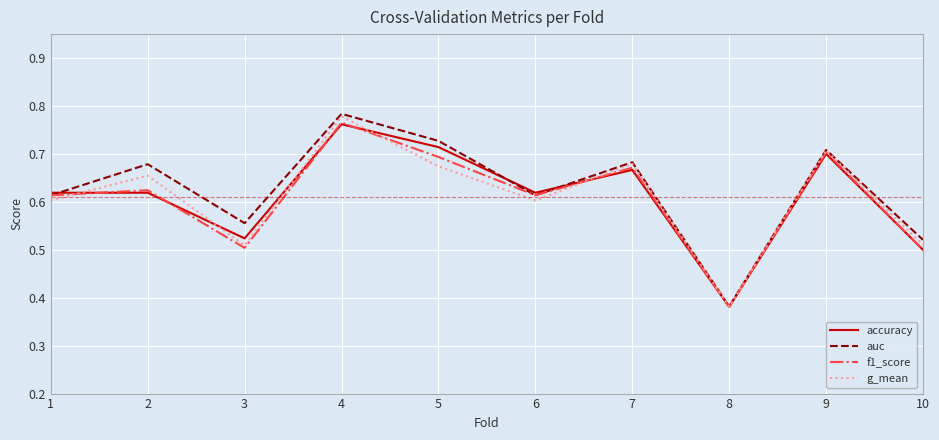

The f1_score series shows 1.1 at 1. True or false?

False